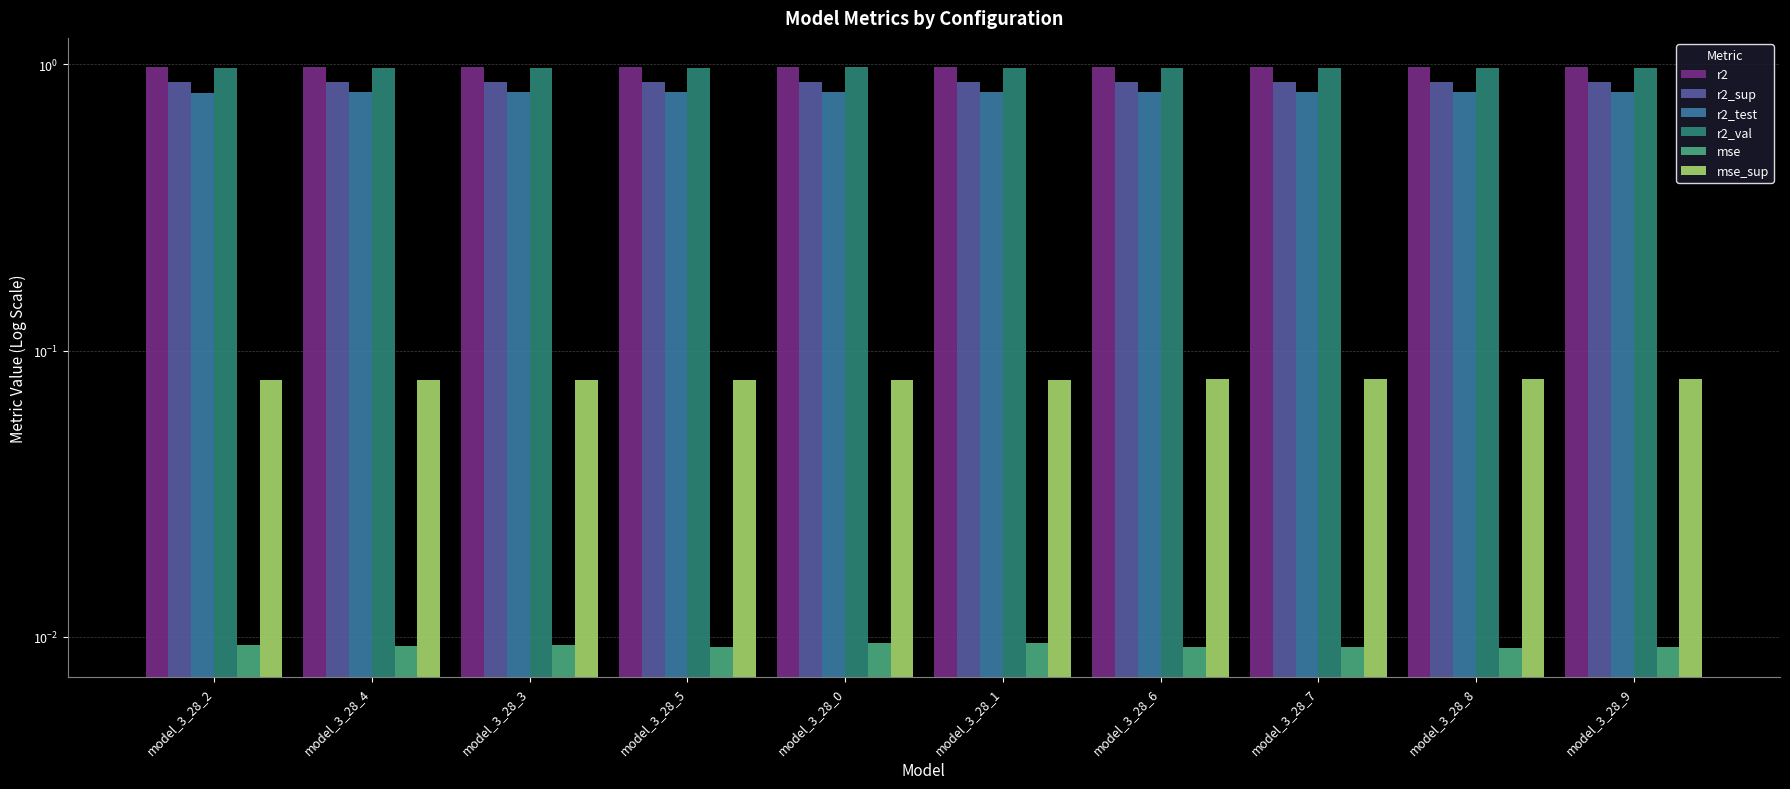

How many distinct data groups are displayed?

6